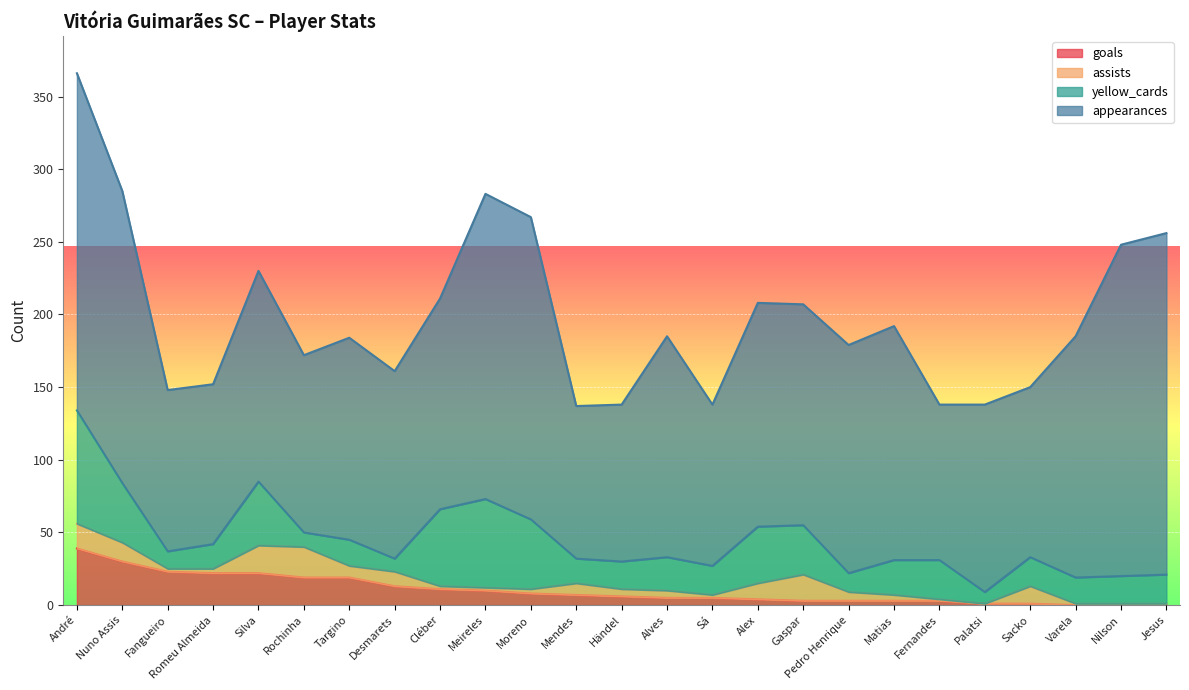

Is the value of assists at Fernandes greater than the value of yellow_cards at Moreno?

No